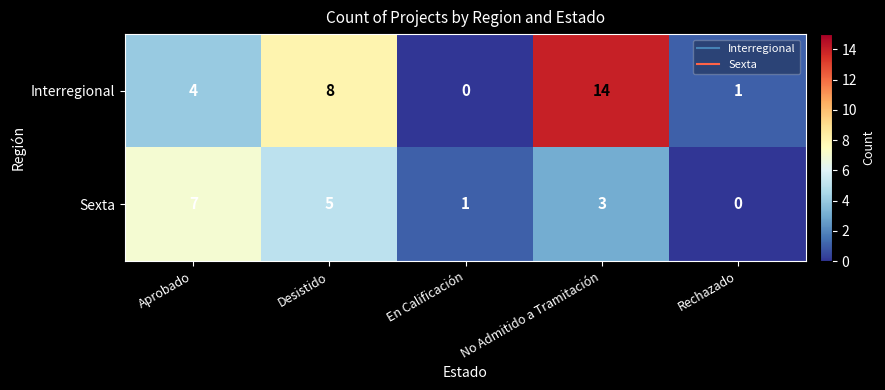

What is the difference between the maximum and minimum values in the Sexta series?

7